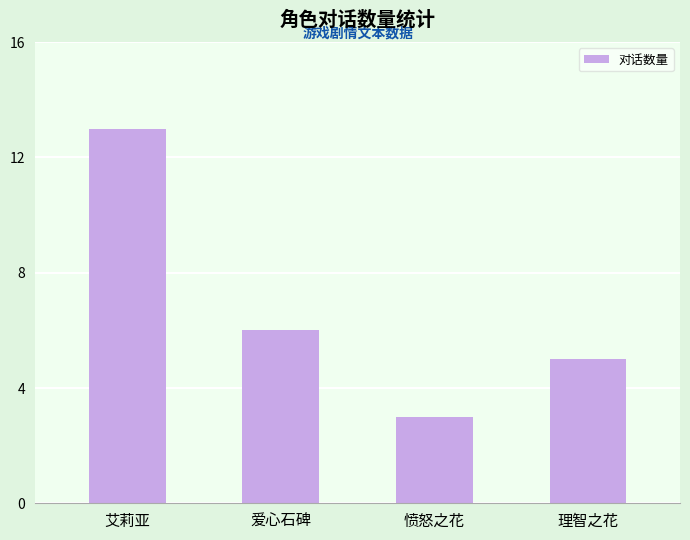

At which category does the chart reach its peak across all series?

艾莉亚